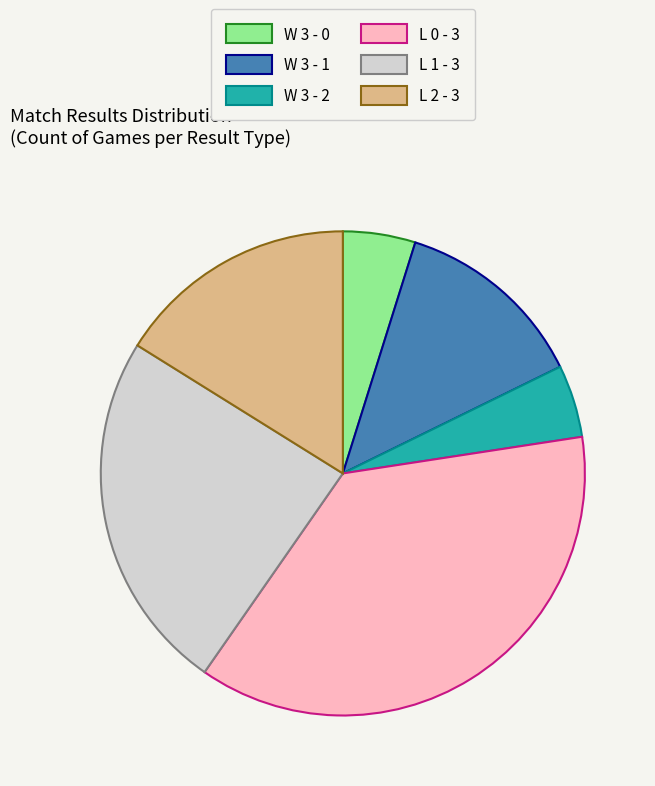

What is the ratio of the value at L 0 - 3 to the value at L 2 - 3?

2.3